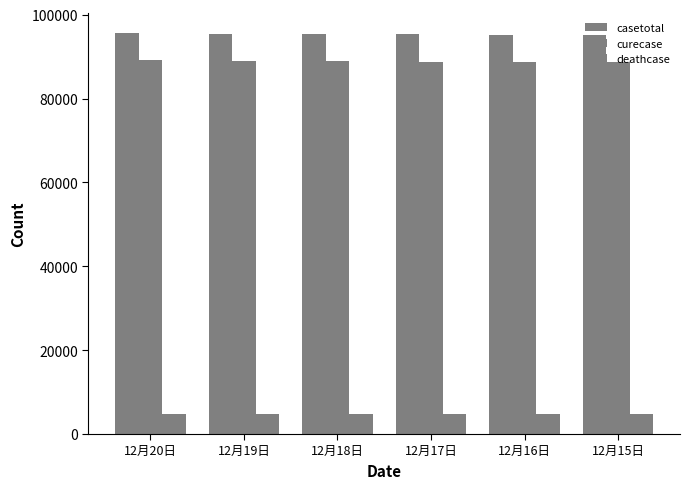

At which category does the chart reach its minimum across all series?

12月15日